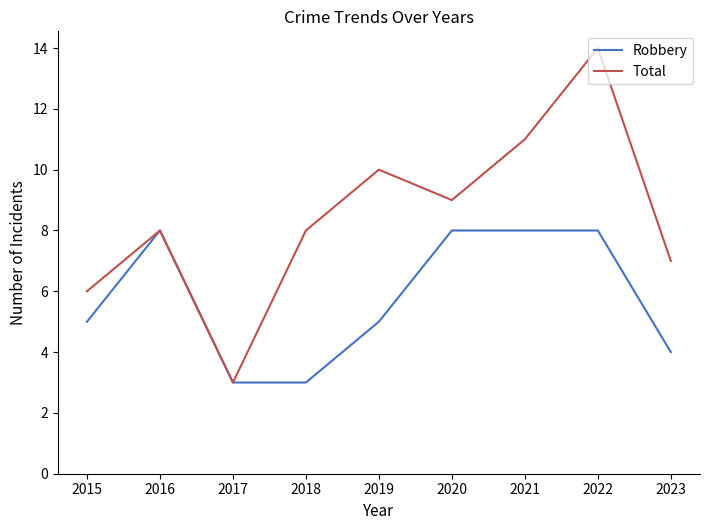

What is the difference between the highest and lowest values at 2023?

3